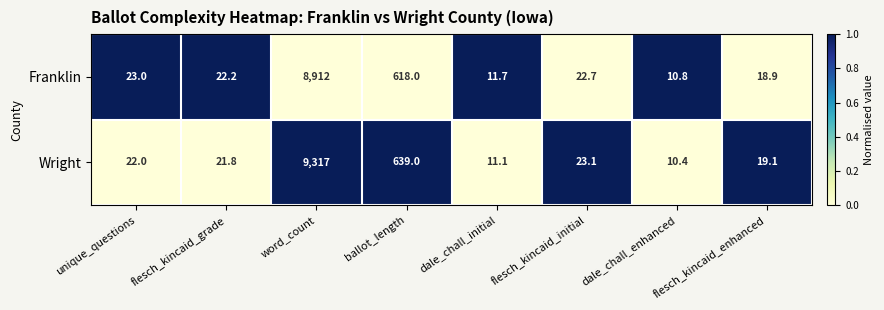

The value of Wright at word_count is 9317.0. True or false?

True